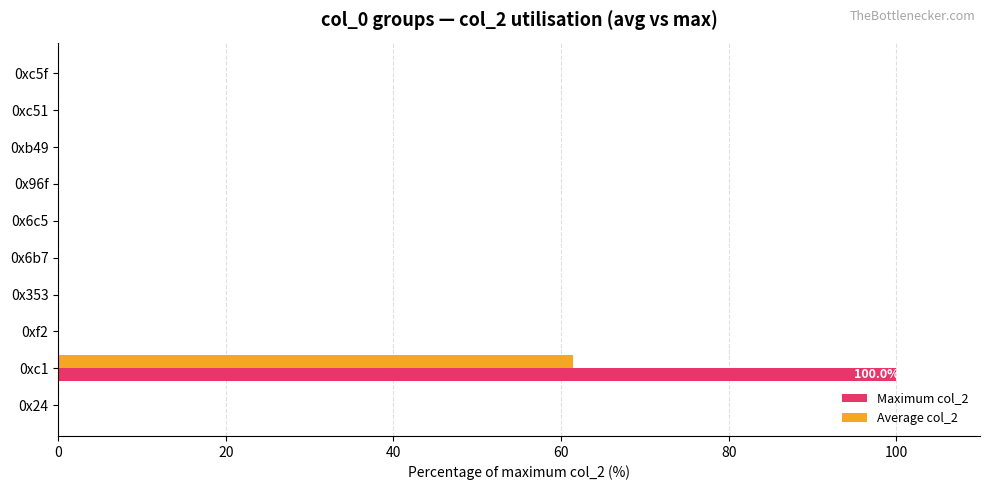

What is the sum of all Maximum col_2 values?

100.0